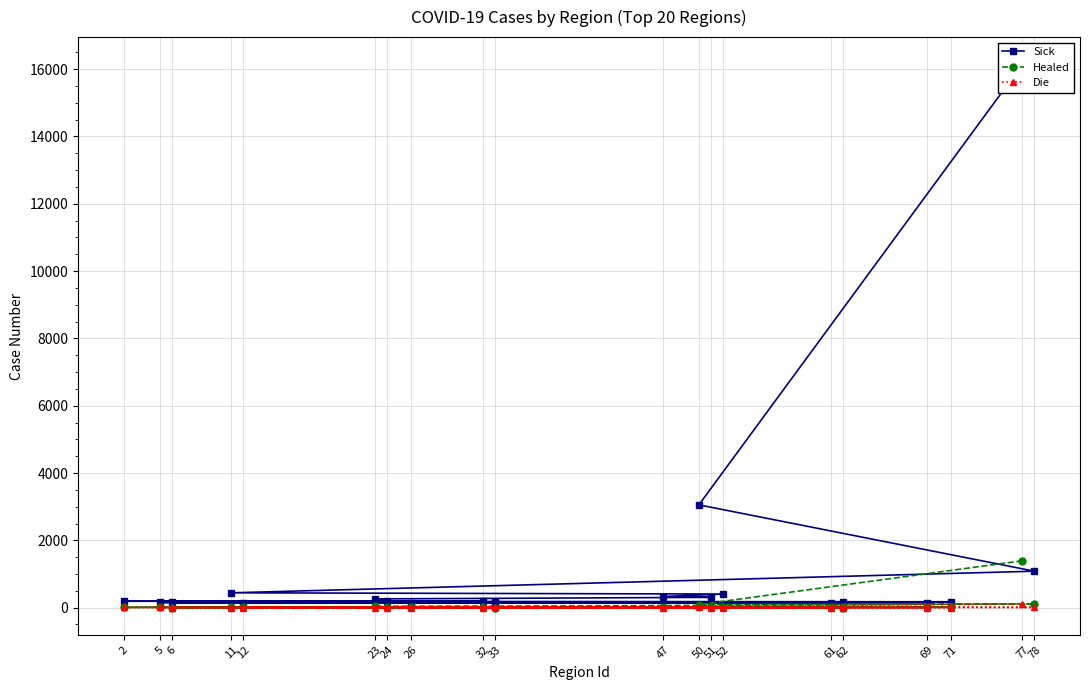

How many data points does each series have?

20